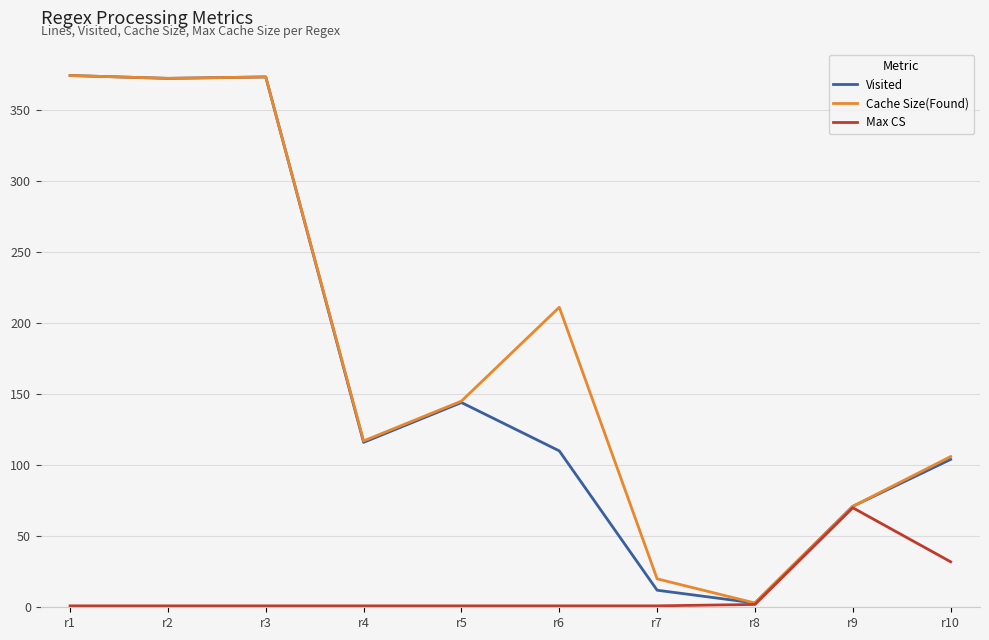

What is the maximum value for Visited?

374